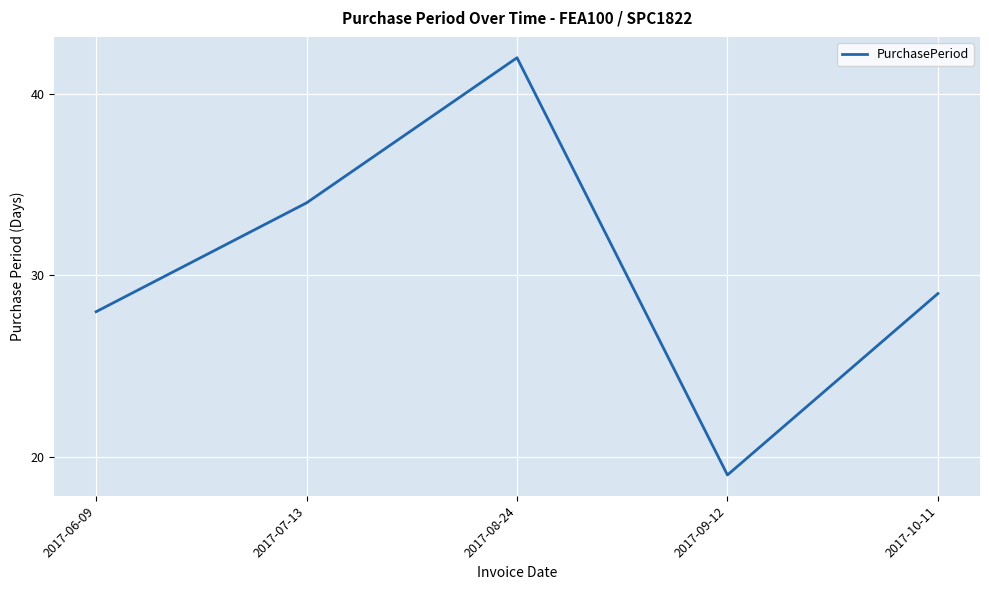

At which category does the data reach its first local peak?

2017-08-24